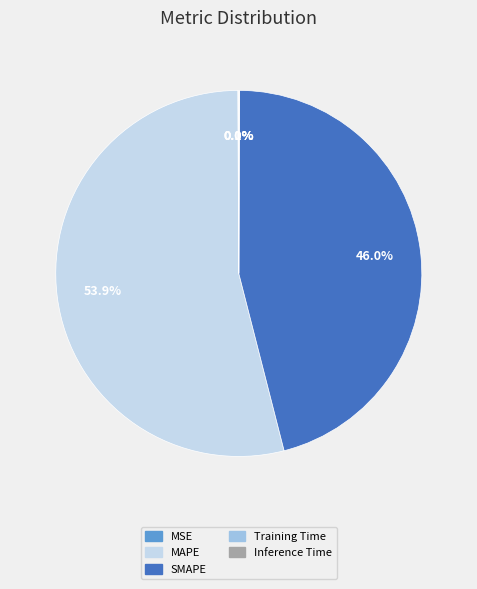

Which category has the biggest portion of the pie?

MAPE